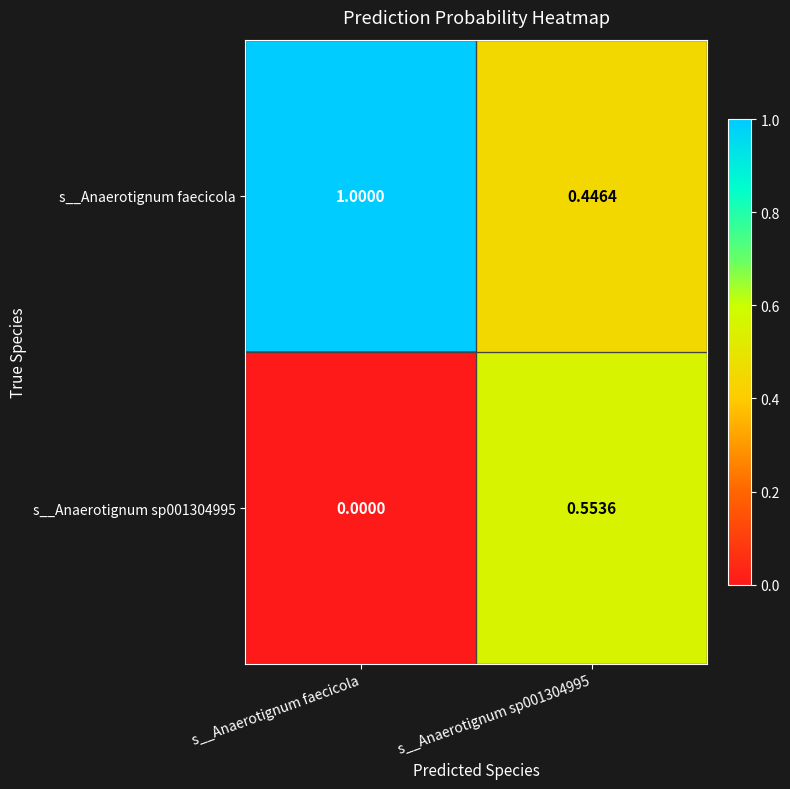

Which category has the lowest value in the s__Anaerotignum sp001304995 series?

s__Anaerotignum faecicola